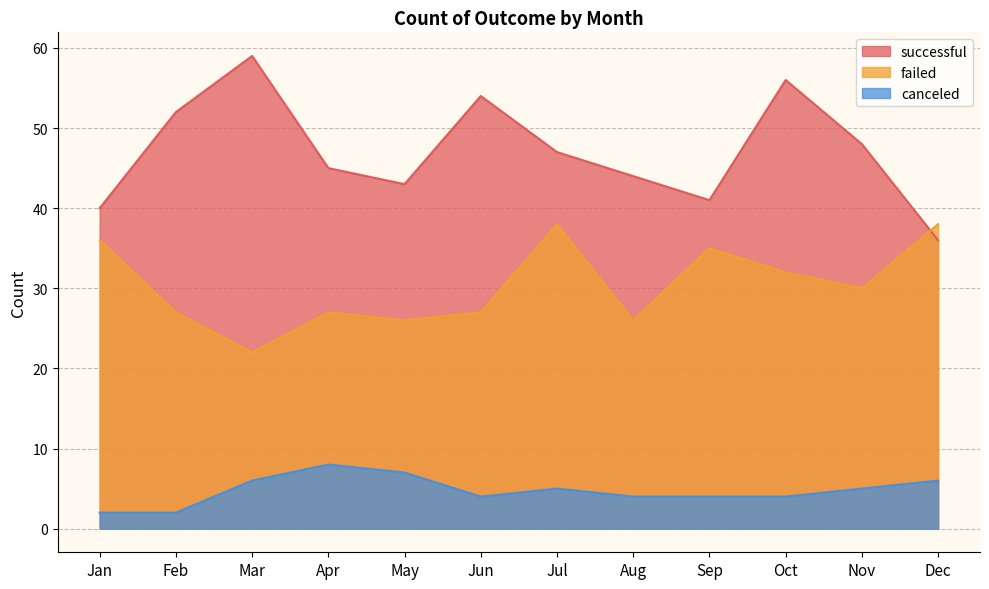

What are all the series names shown in the legend?

successful, failed, canceled